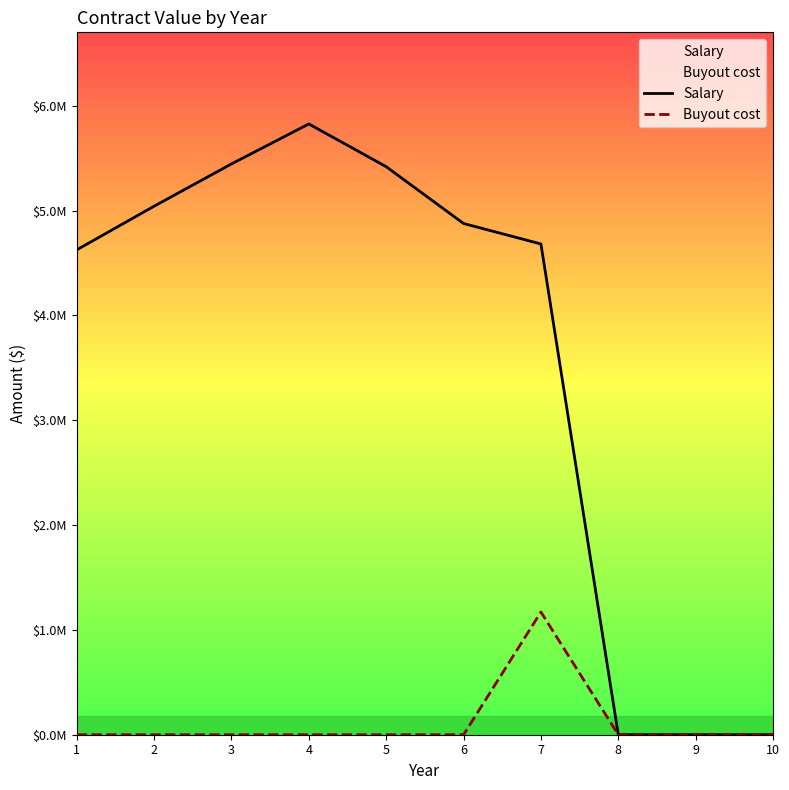

Reading left to right, extract all data points from this chart.

Salary: 1=4625134.0	2=5041396.1	3=5444707.7	4=5825837.3	5=5418028.7	6=4876225.8	7=4681176.8	8=0.0	9=0.0	10=0.0
Buyout cost: 1=0.0	2=0.0	3=0.0	4=0.0	5=0.0	6=0.0	7=1170294.2	8=0.0	9=0.0	10=0.0